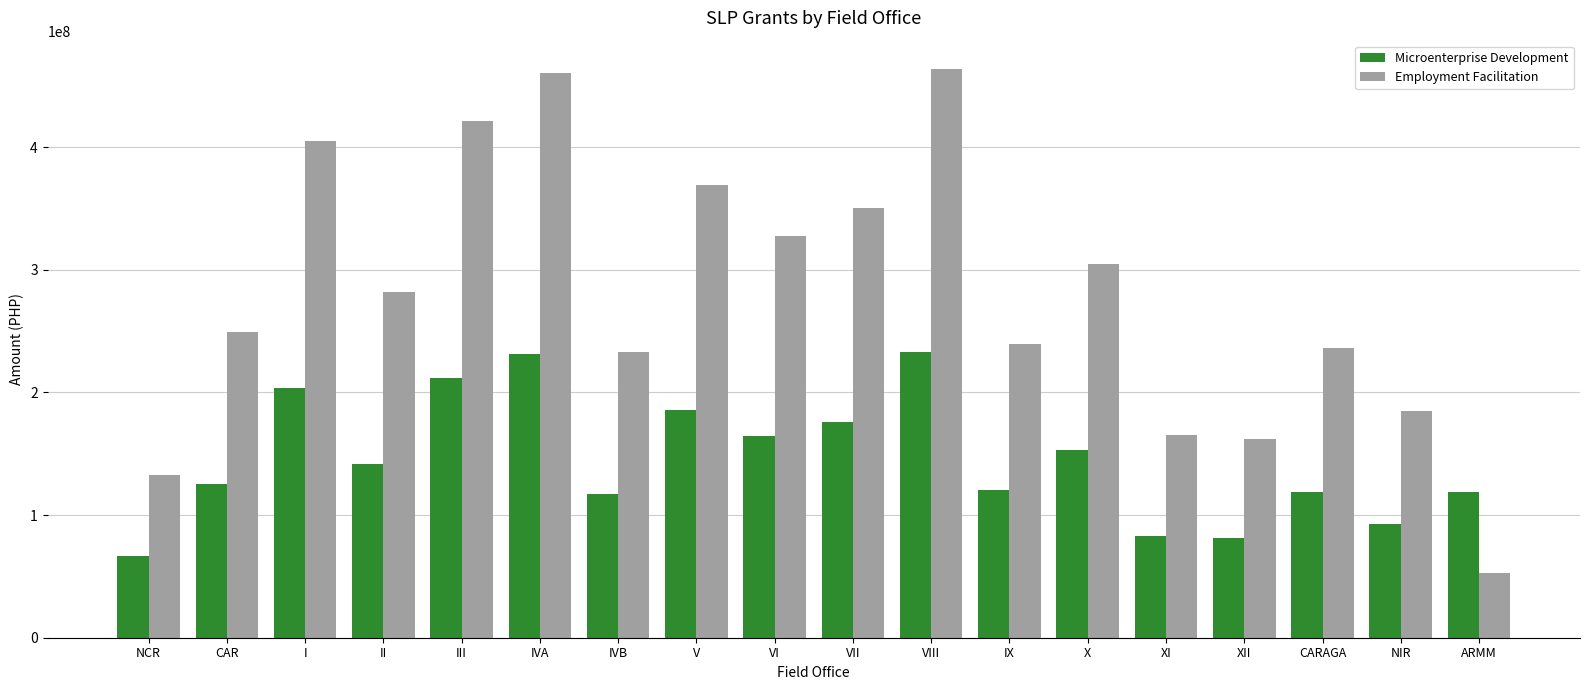

What is the label of the 4th bar from the left?

II